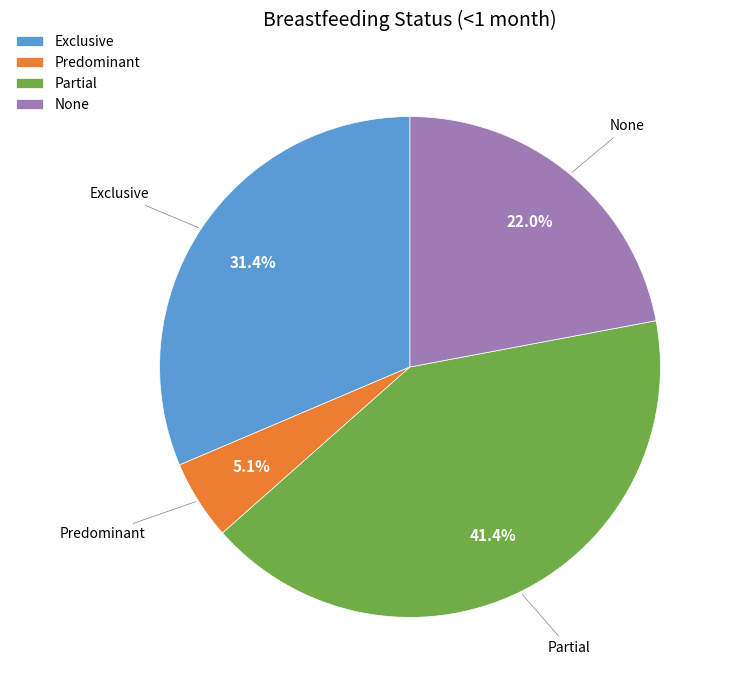

Combined, do Partial and Exclusive account for over 50%?

Yes